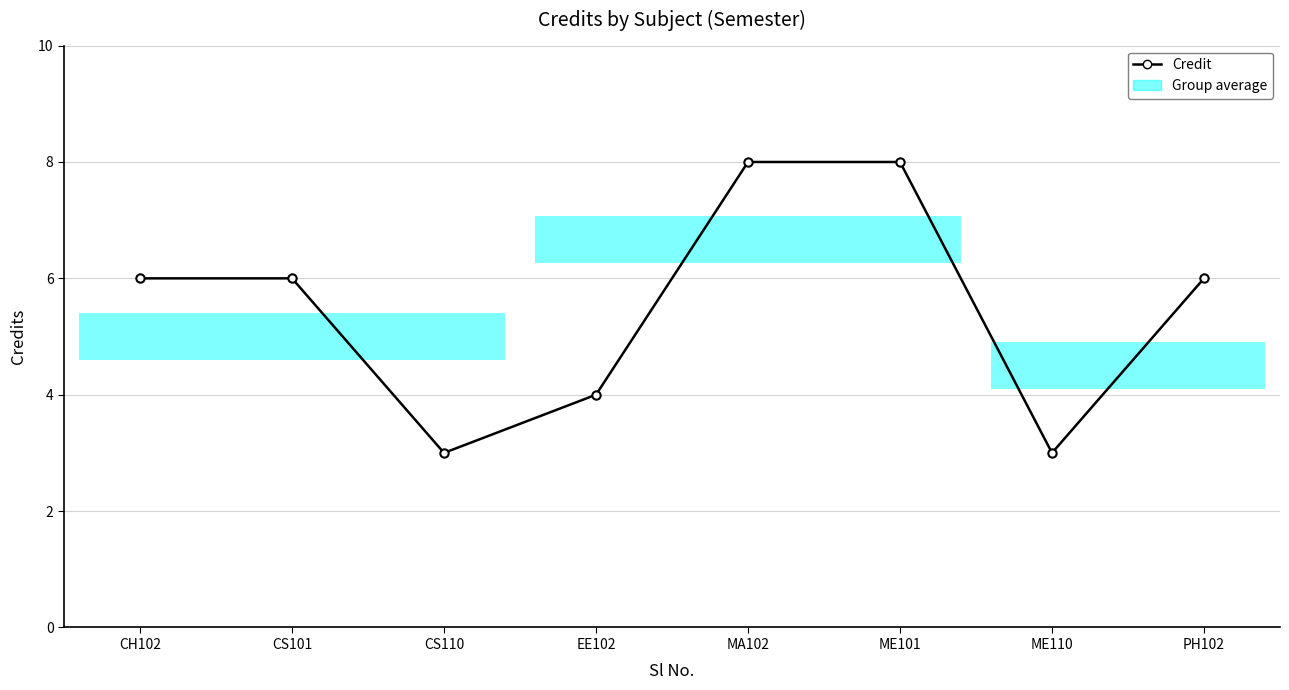

What is the sum of the values at CS110 and ME110?

6